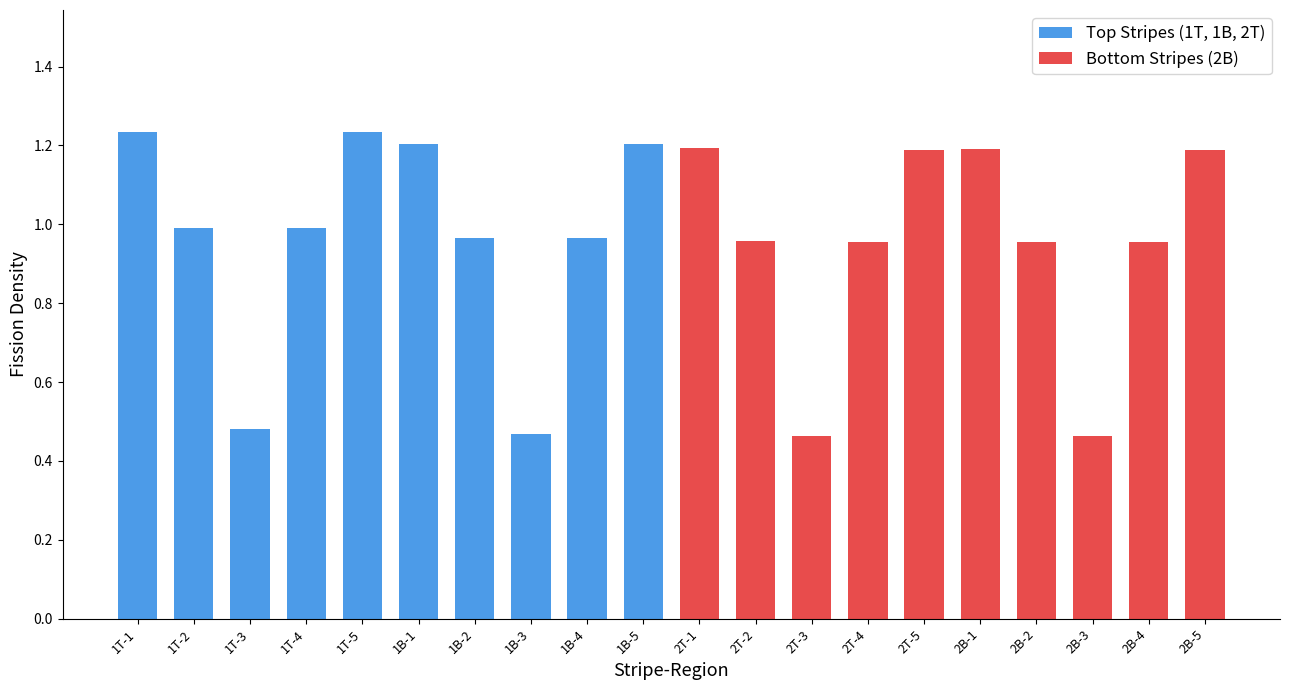

At which label is Top Stripes (1T, 1B, 2T) closest to 0?

1B-3